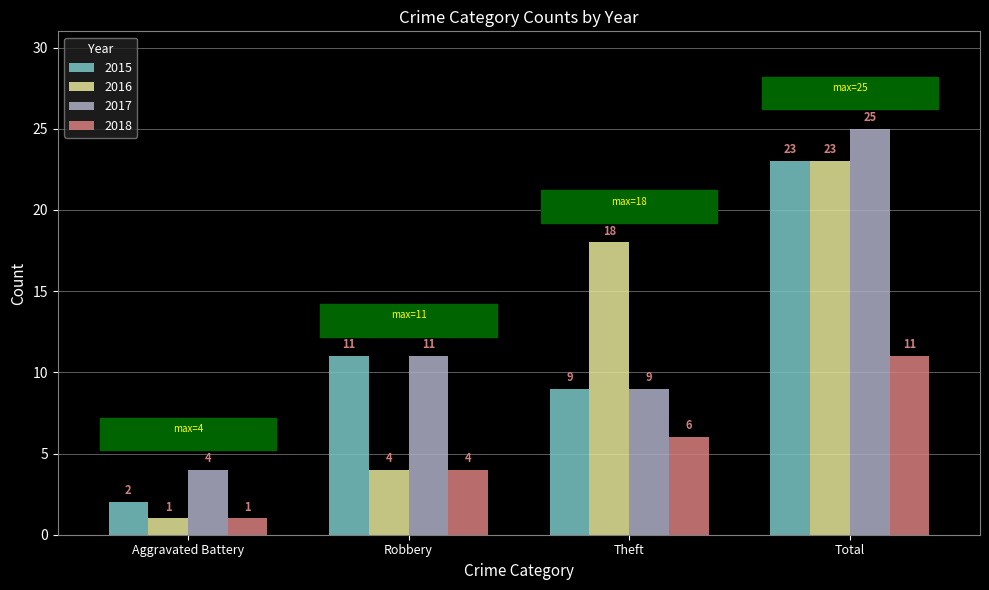

Read the 2017 value at Robbery, to the nearest 10.

10